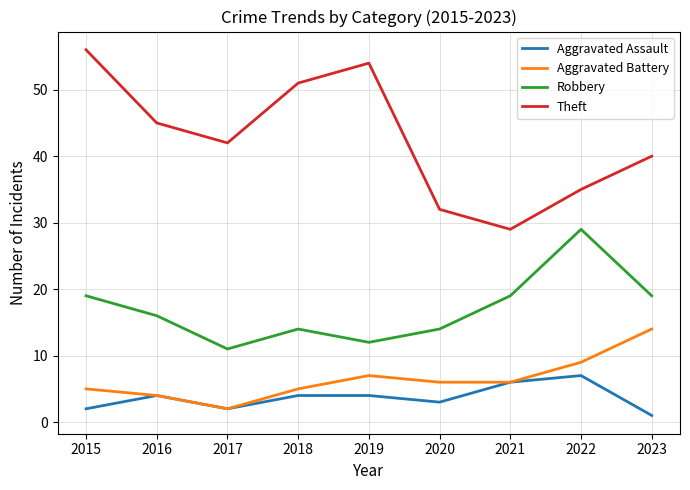

What value does the Aggravated Assault series have at 2022?

7